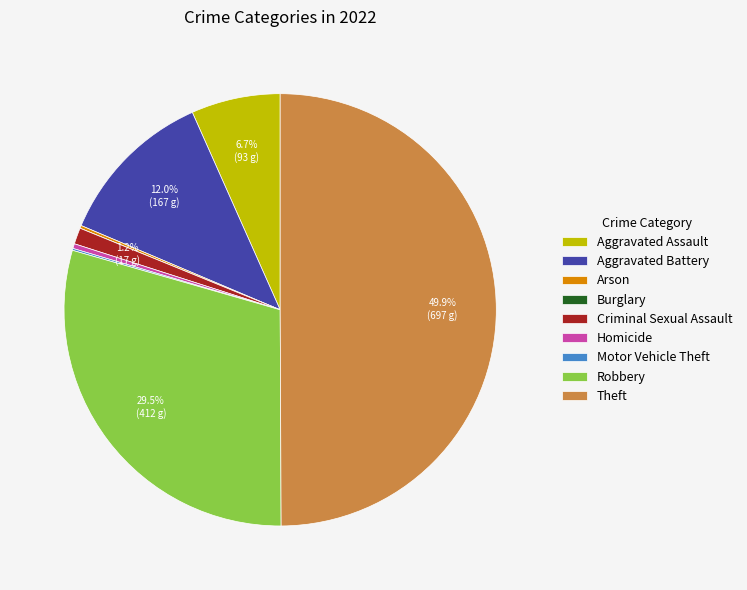

Does Robbery represent more than half of the total?

No